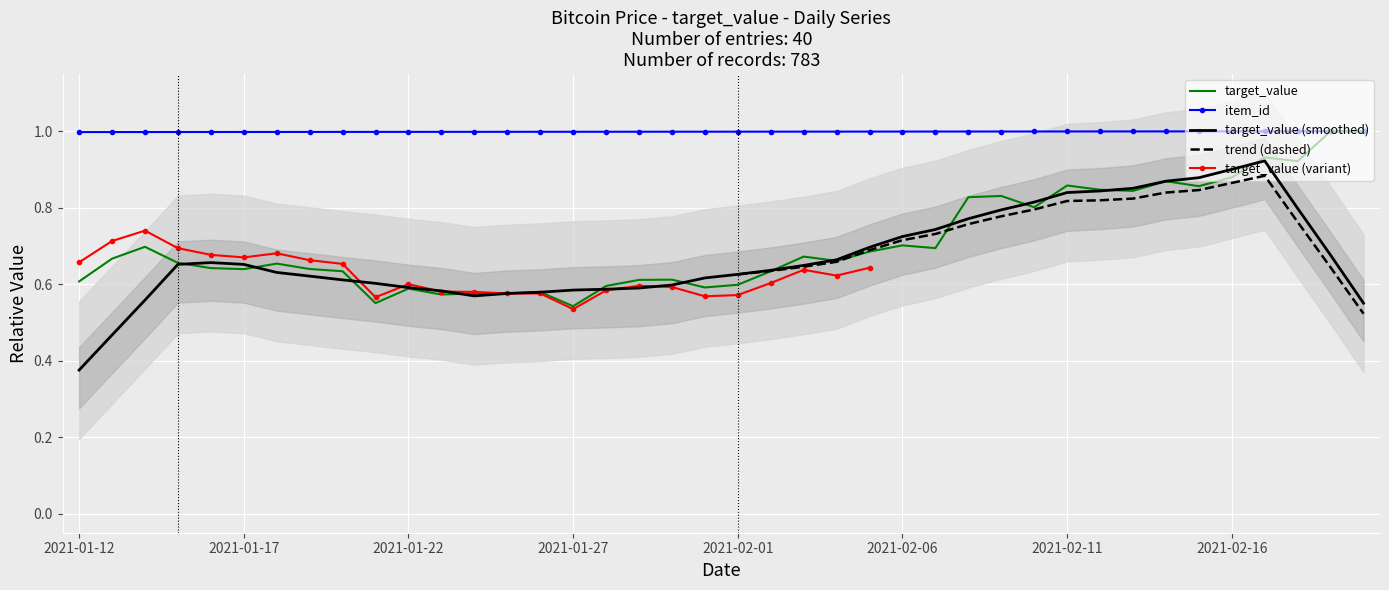

What is the maximum value for target_value?

1.0